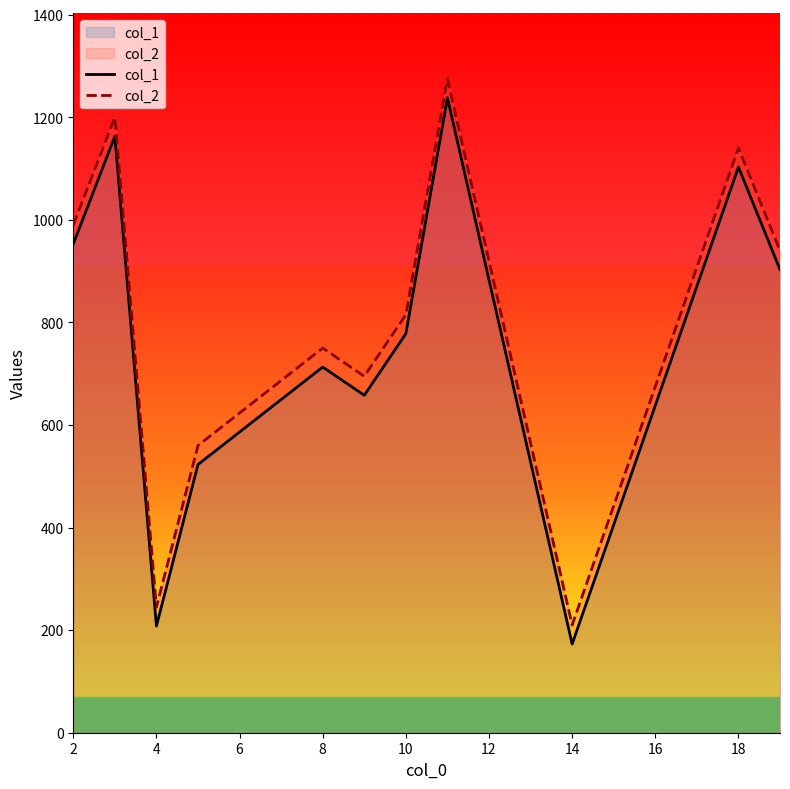

Reading left to right, extract all data points from this chart.

col_1: 953	1163	208	523	713	658	778	1238	173	1103	903
col_2: 990	1200	245	560	750	695	815	1275	210	1140	940